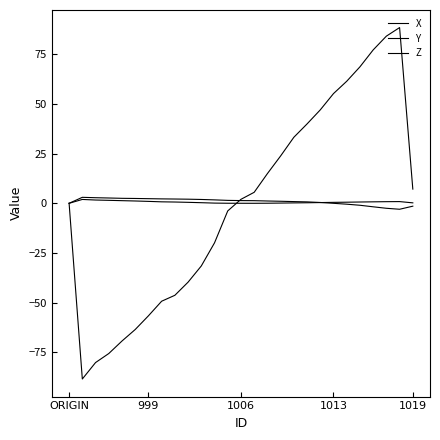

How many lines are shown in the chart?

3